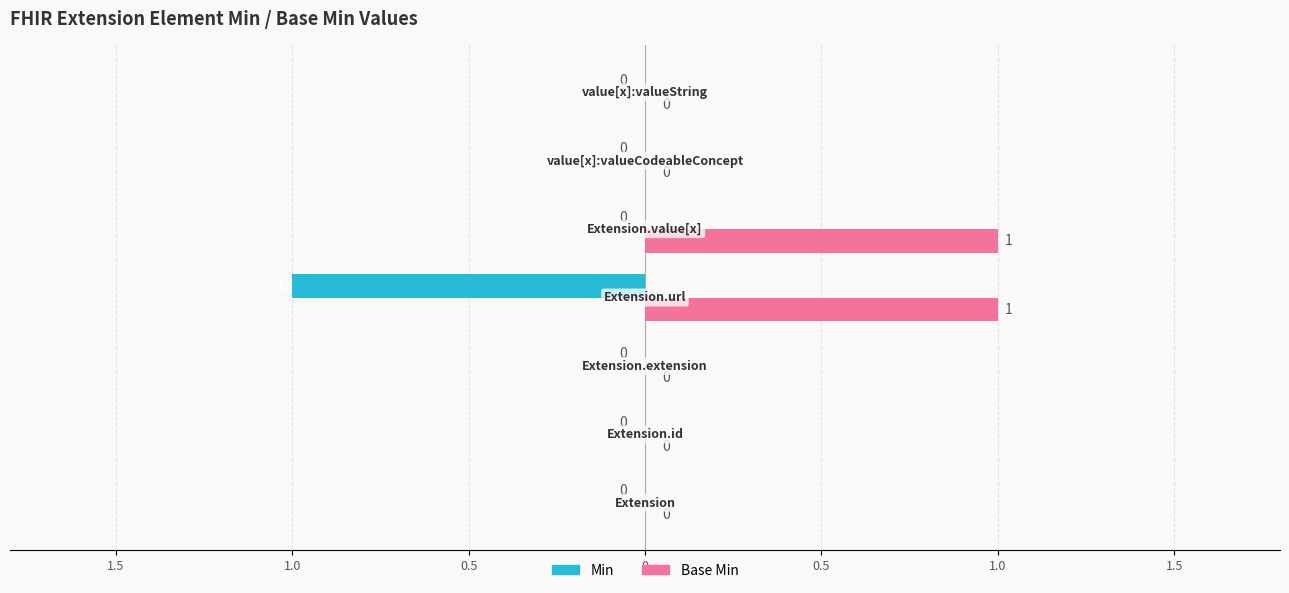

What is the sum of all Base Min values?

2